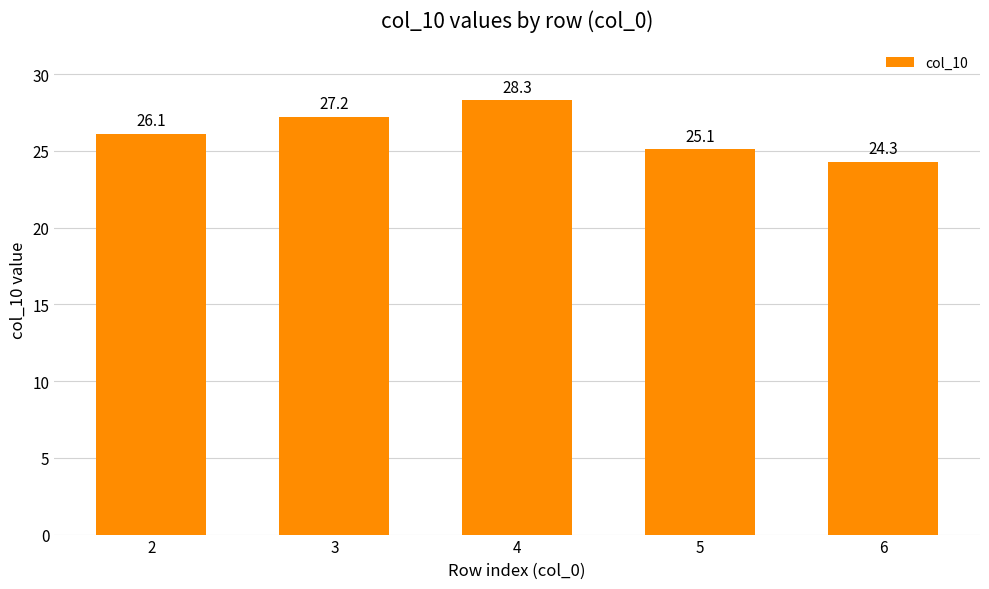

What is the greatest value displayed?

28.3